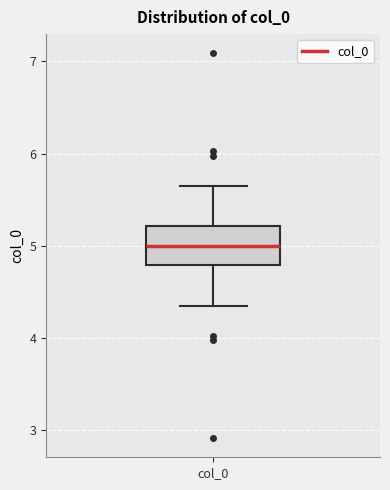

Read this box plot against the y-axis: the position of the median line, the range covered by the box, and the ends of both whiskers. The values are not printed on the chart, so give them approximately, as read against the axis.

median 5.0, box 4.8 to 5.2, whiskers 4.4 to 5.6